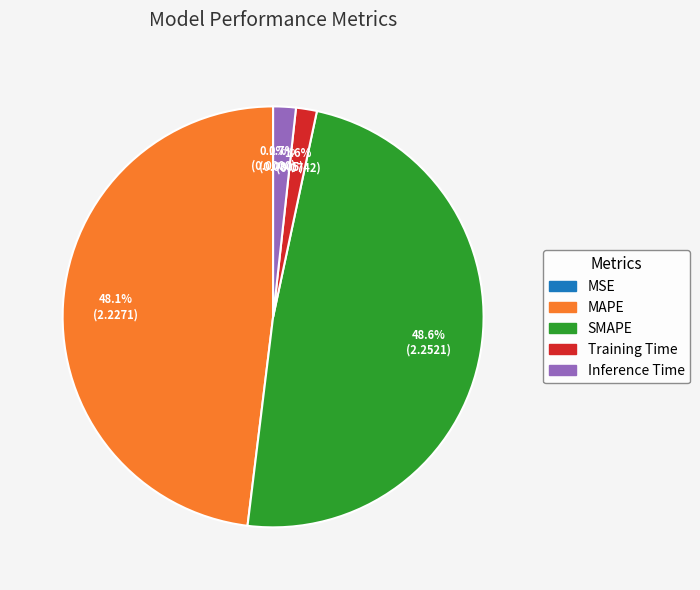

Which category has the biggest portion of the pie?

SMAPE